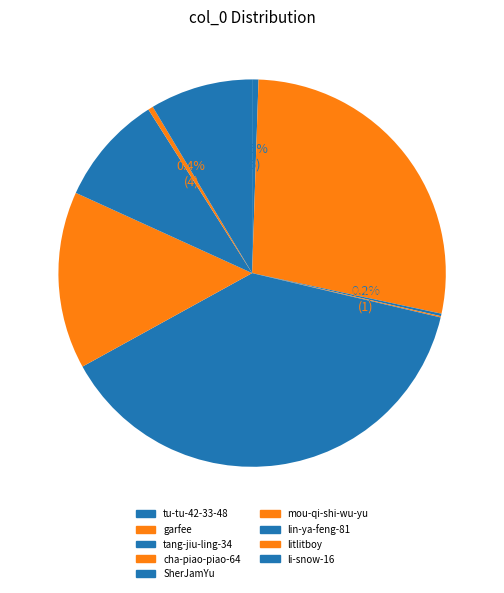

To the nearest percent, what percentage of the pie is SherJamYu?

38%